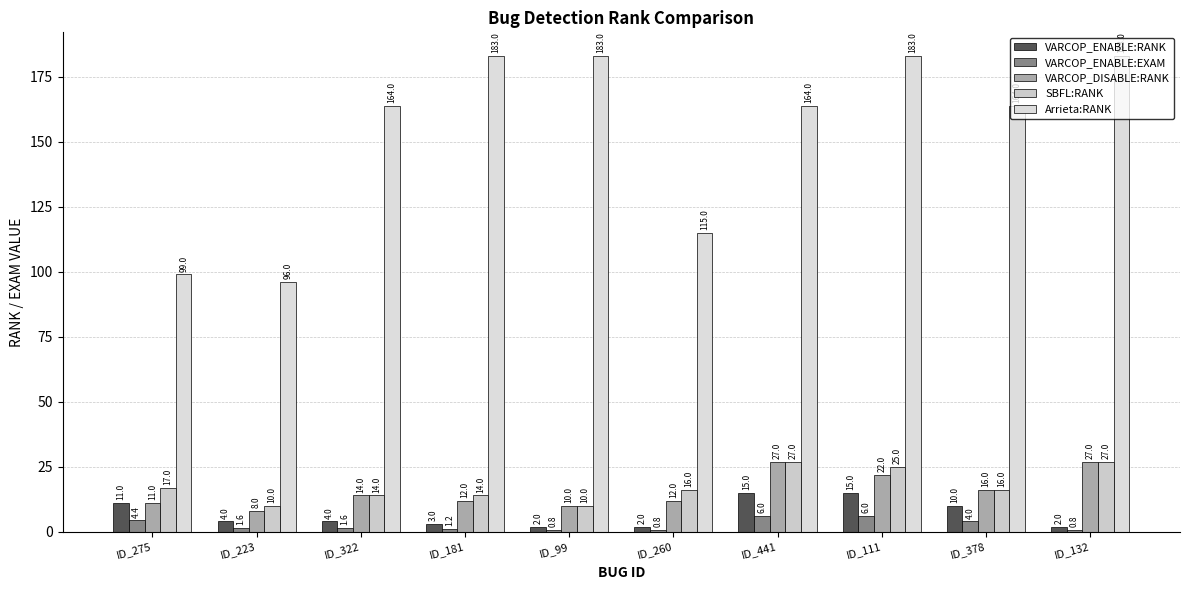

What is the average value of the SBFL:RANK series?

17.6